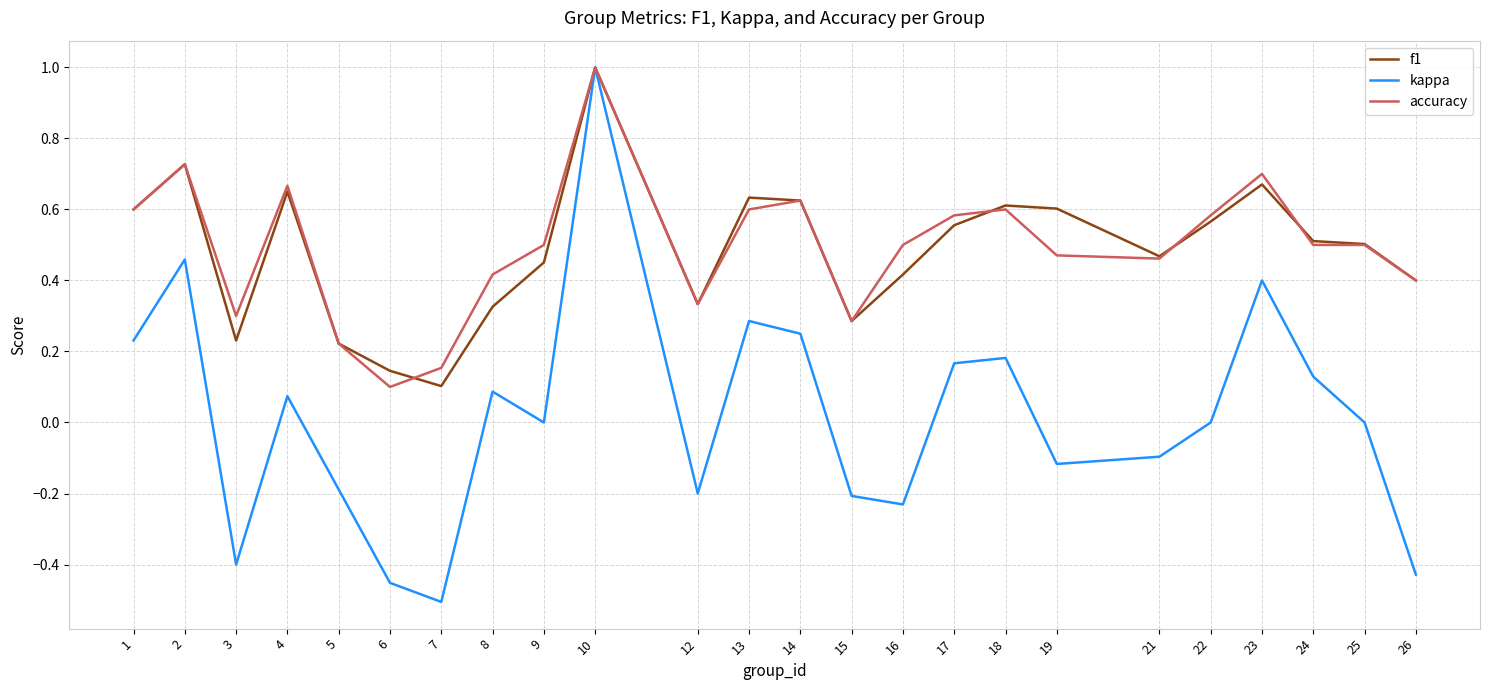

What is the greatest value displayed?

1.0